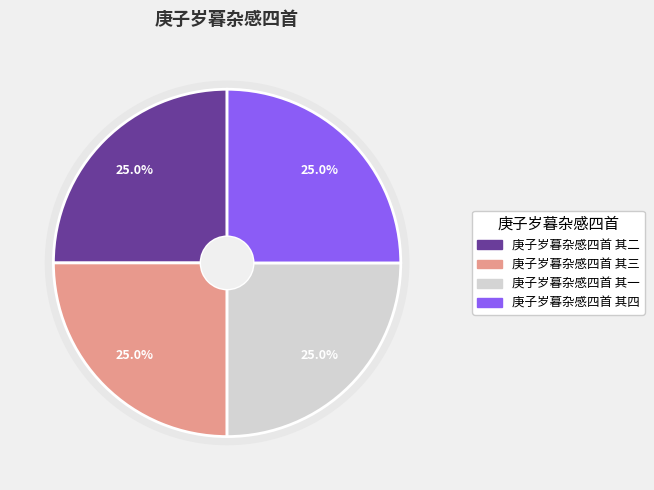

Is it true that 庚子岁暮杂感四首 其四 is 35% of the pie?

False